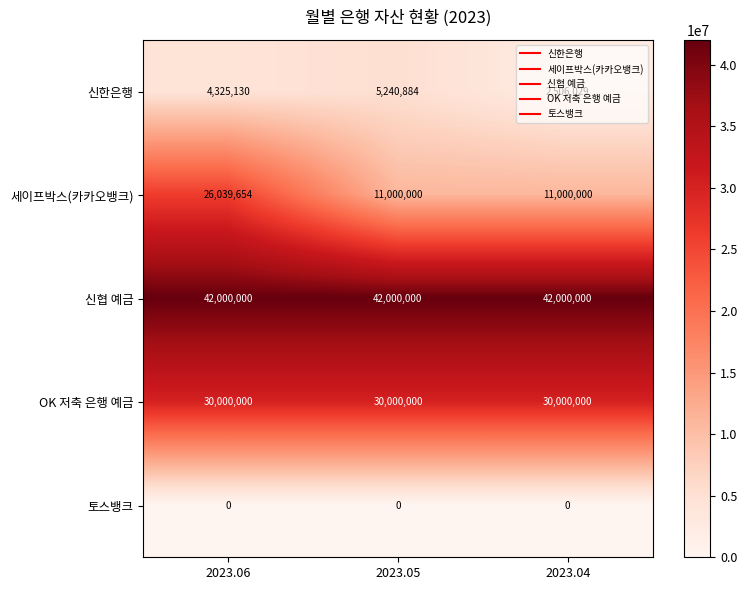

What is the maximum value shown in the chart?

42000000